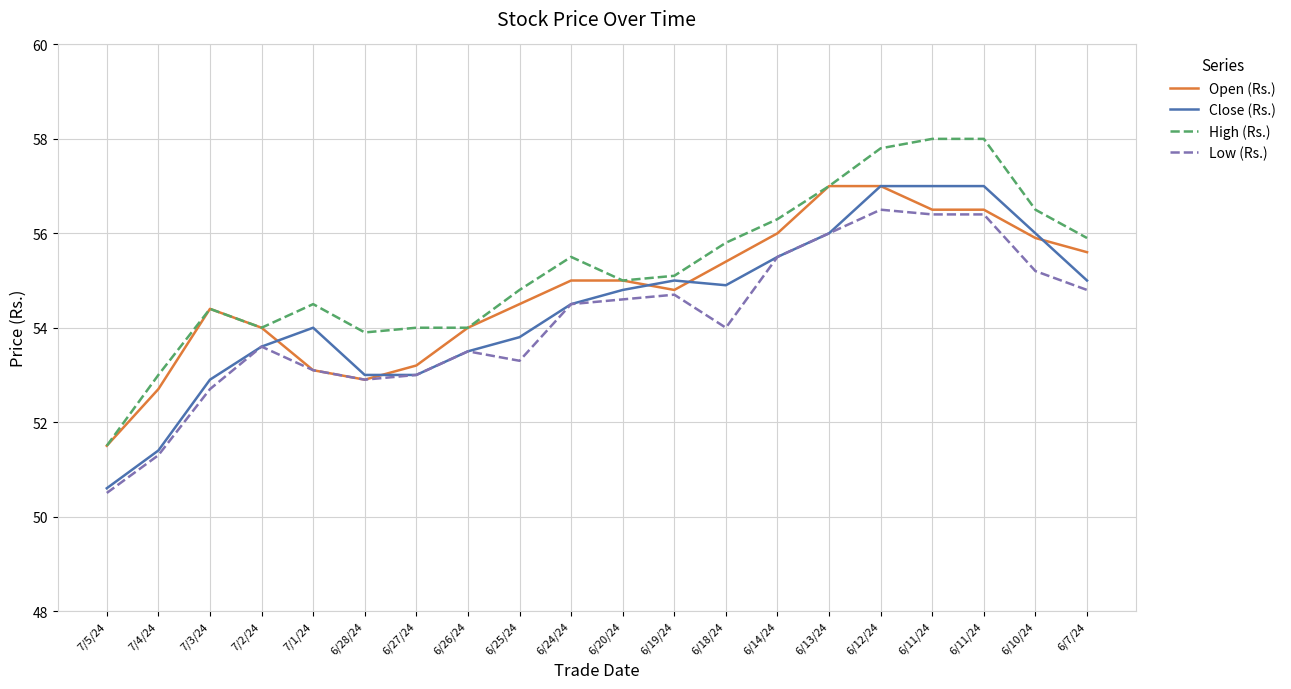

Does the chart have visible grid lines?

Yes